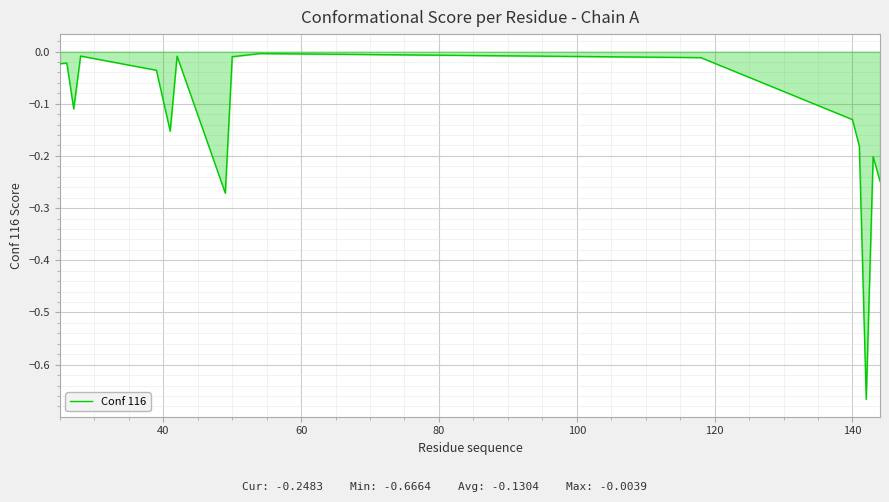

What is the difference between the maximum and minimum values?

0.7